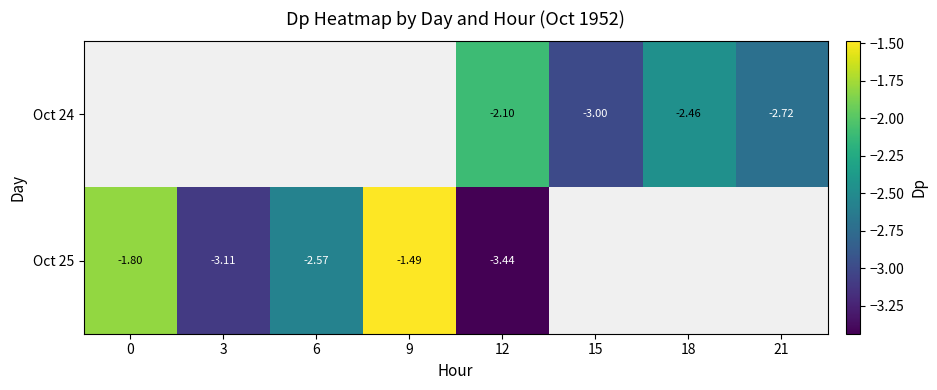

Which label corresponds to the largest value in the chart?

9